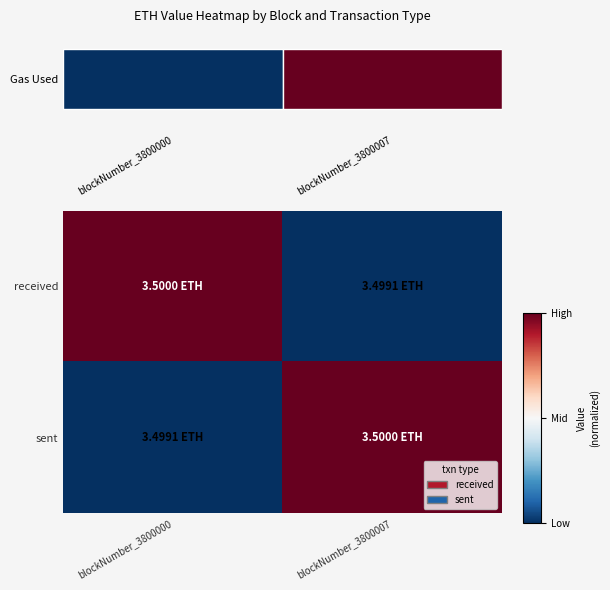

How many positive values does the sent series have?

1